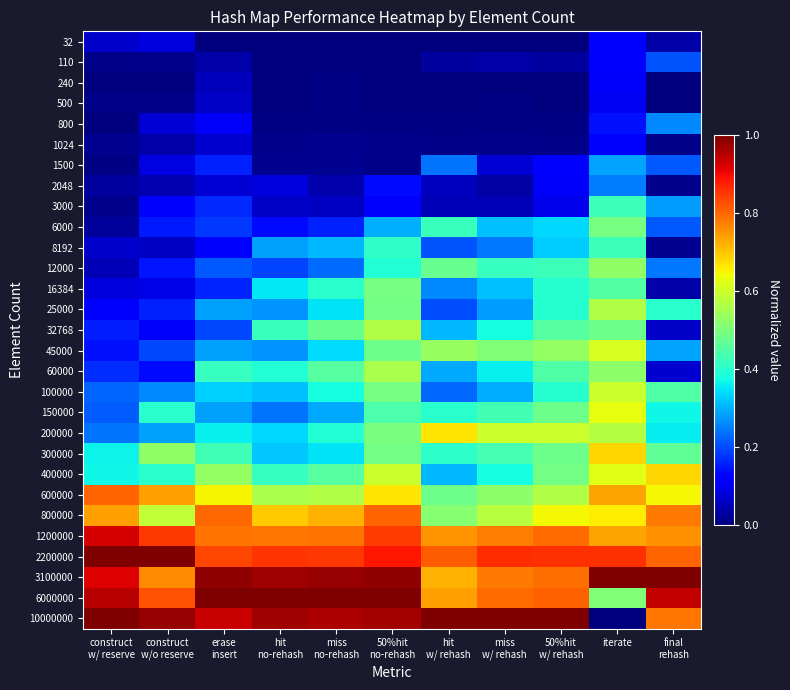

Which series has the largest total across all categories?

3100000